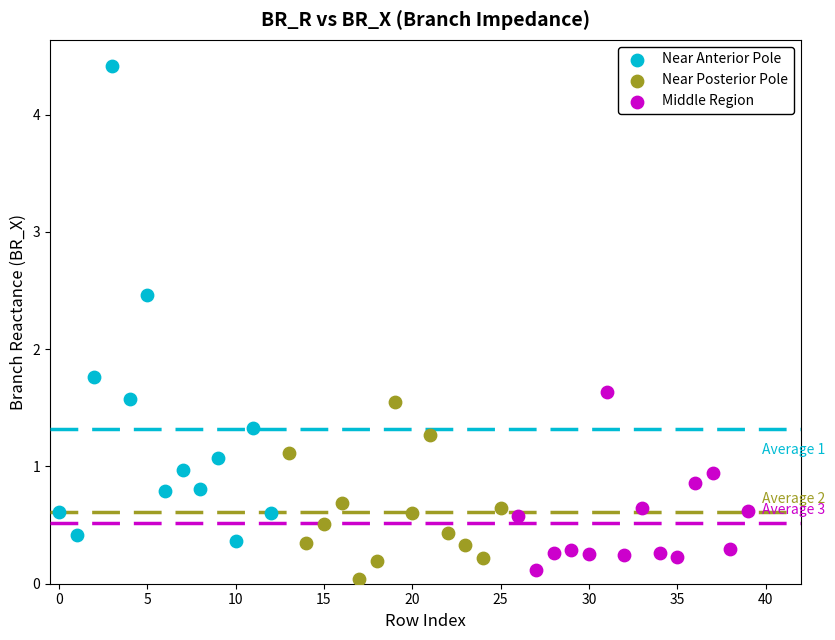

What are all the series names shown in the legend?

Near Anterior Pole, Near Posterior Pole, Middle Region